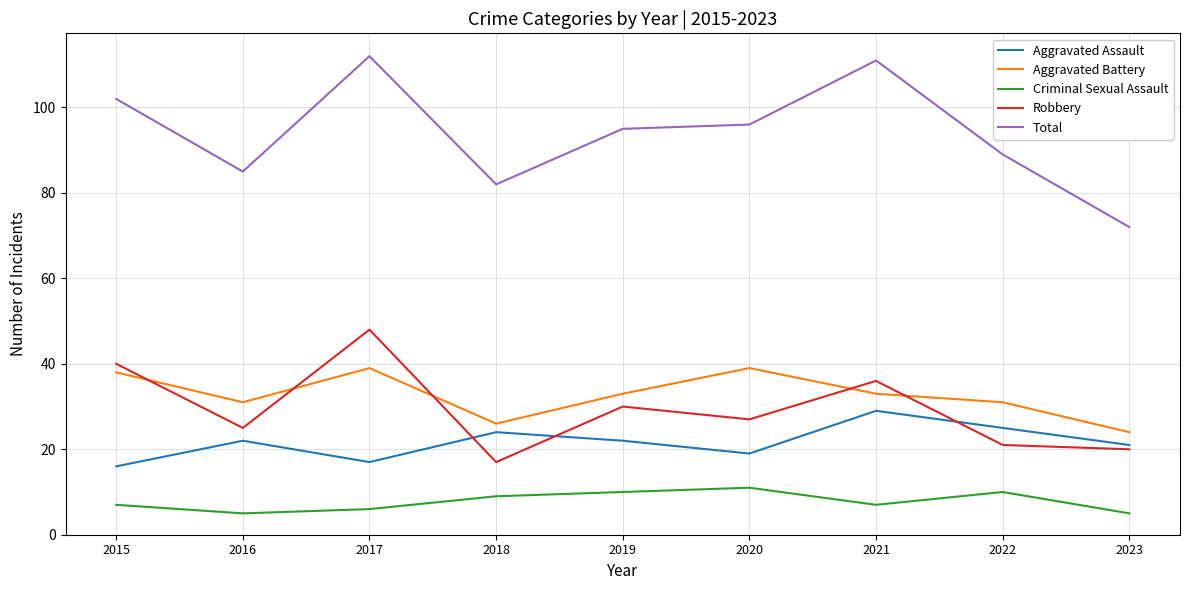

What is the difference between the second highest and minimum values in the Robbery series?

23